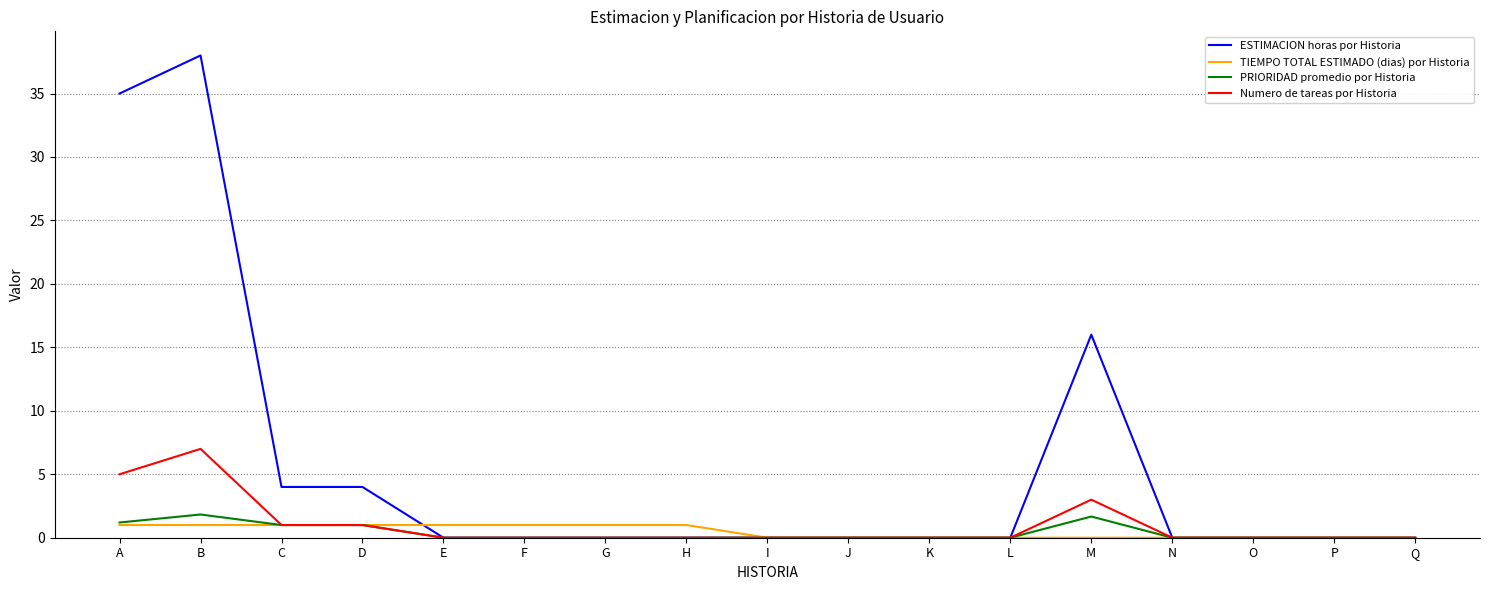

What is the sum of all TIEMPO TOTAL ESTIMADO (dias) por Historia values?

8.0